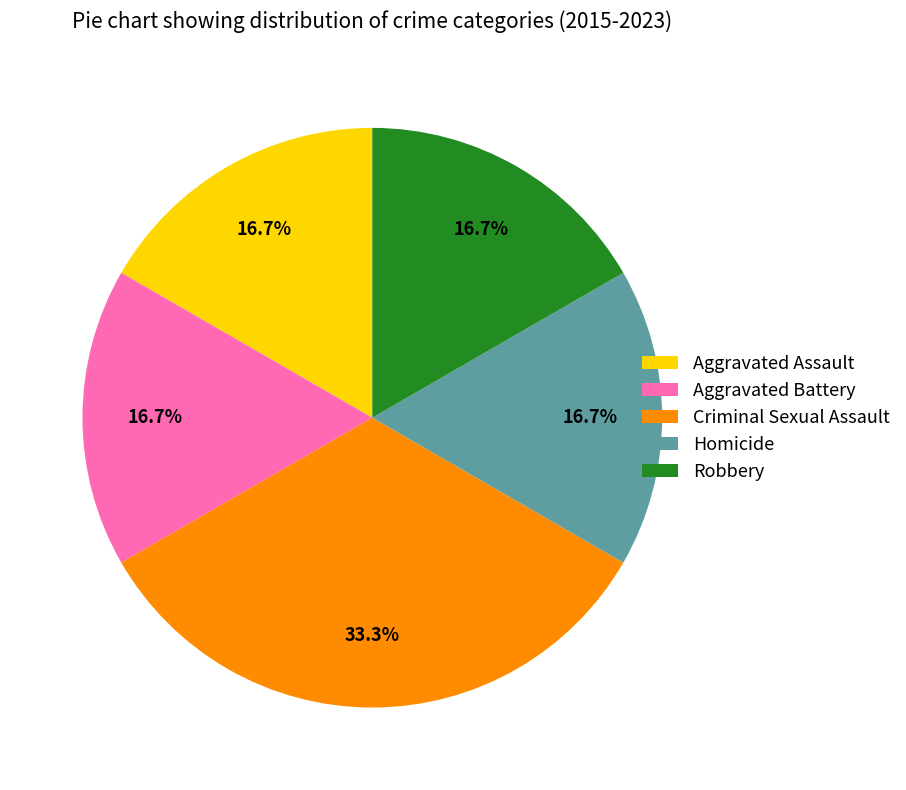

To the nearest percent, what portion does Robbery represent?

17%